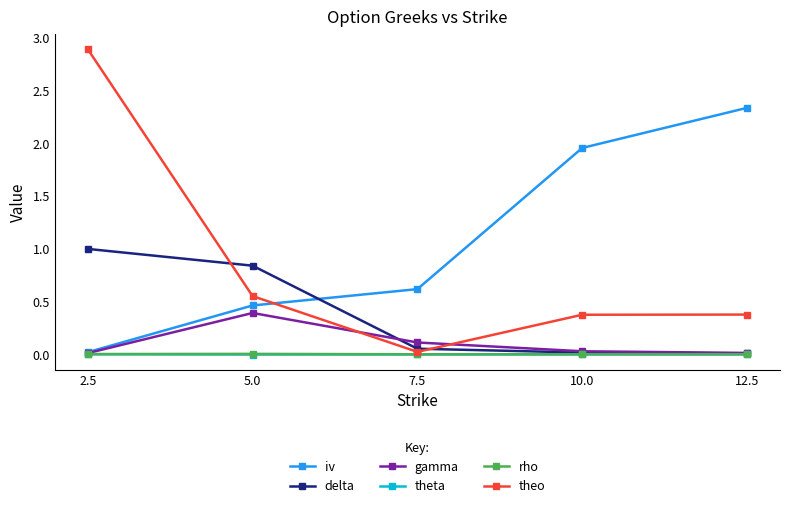

What is the difference between the maximum and second lowest values in the theo series?

2.5